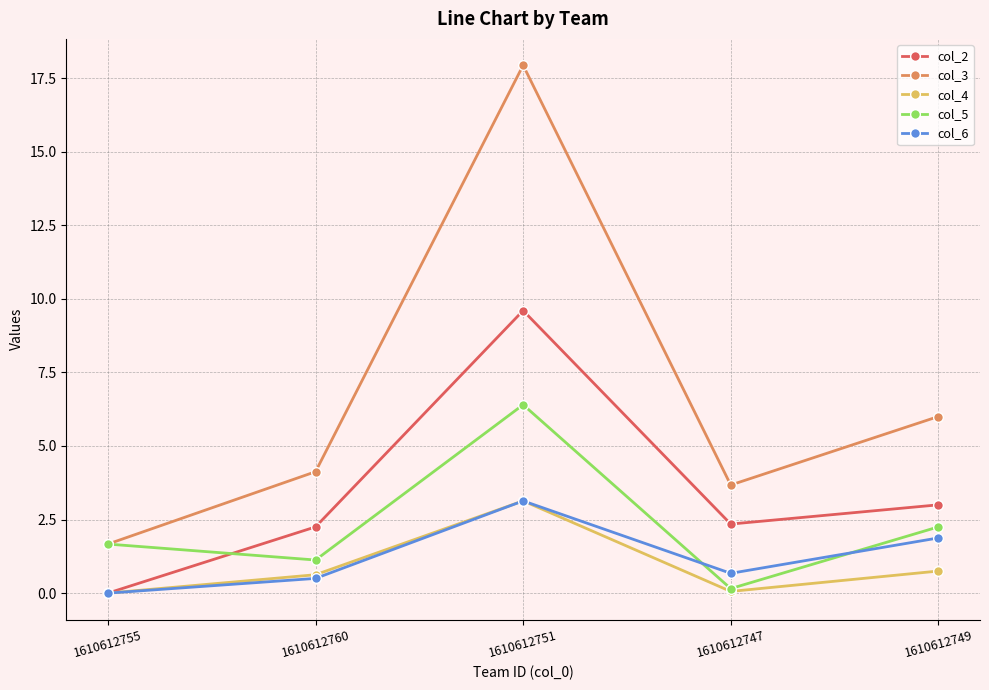

What value does the col_6 series have at 1610612749?

1.9